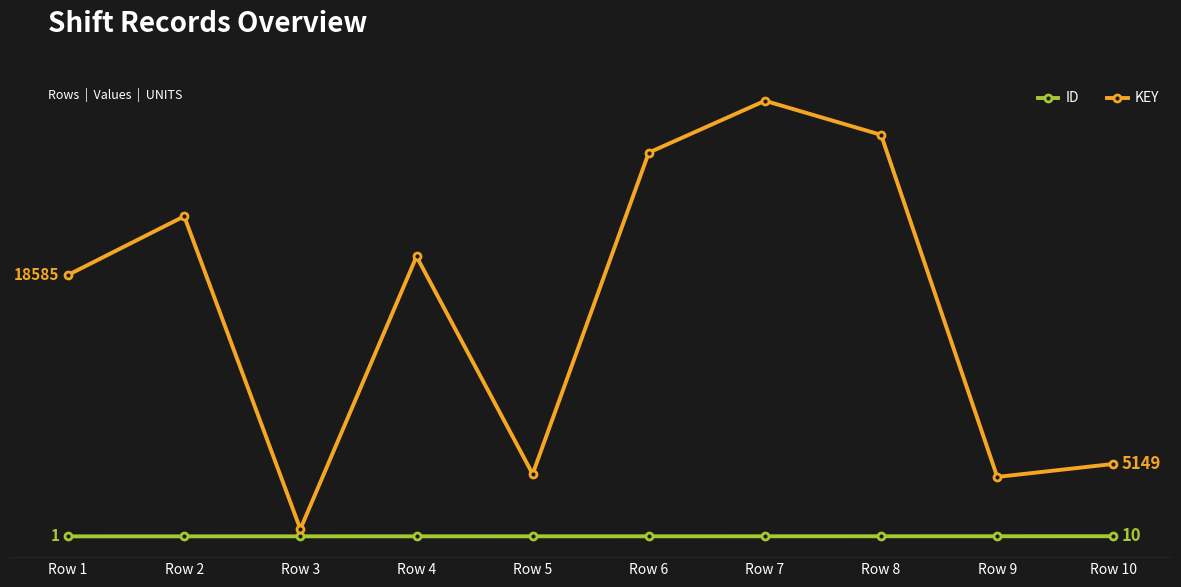

True or false: ID and KEY intersect in this chart.

False